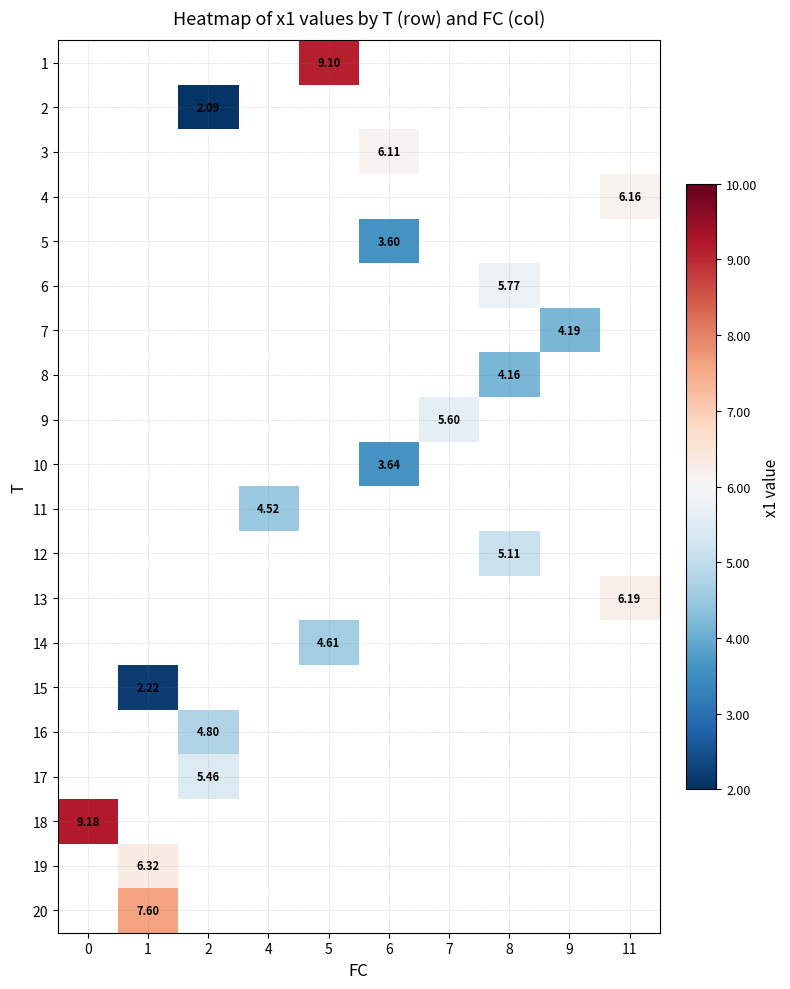

How many series are shown in this chart?

20